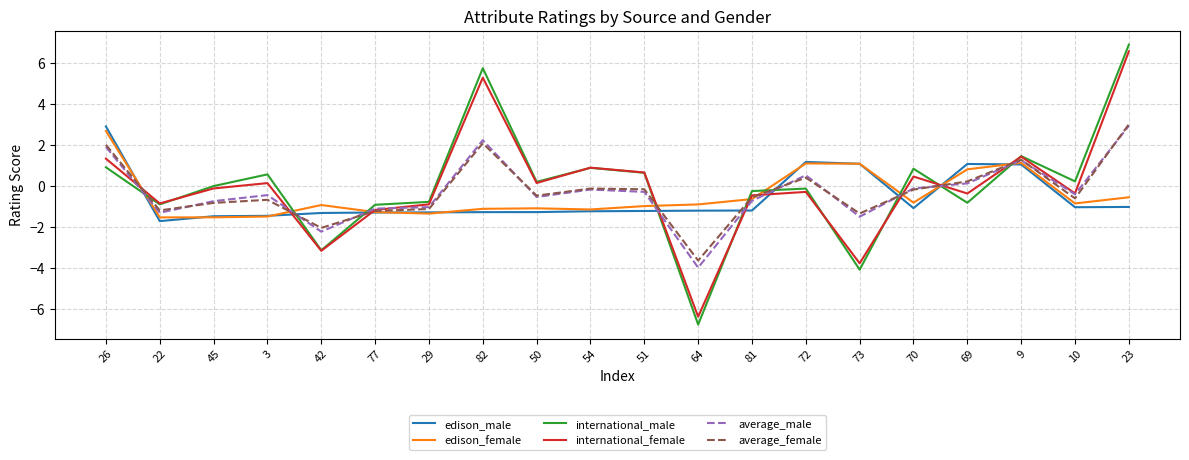

Is it true that edison_female equals 1.1 at 73?

True